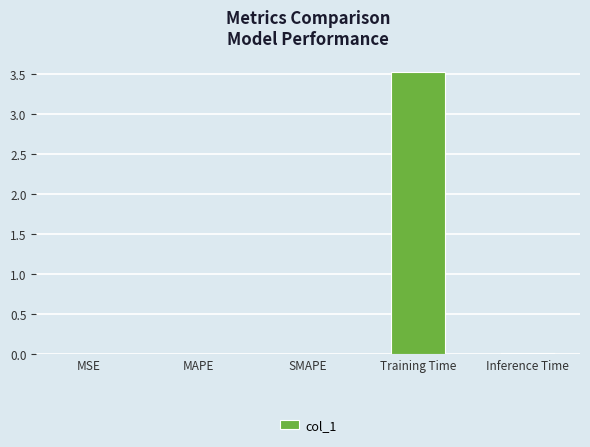

The value at SMAPE is 0.0. True or false?

True